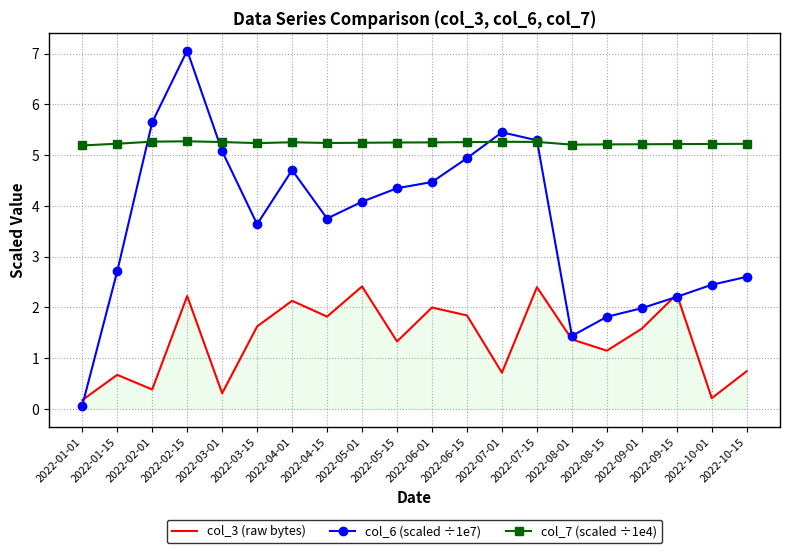

Is it true that col_7 (scaled ÷1e4) equals 5.2 at 2022-03-15?

True